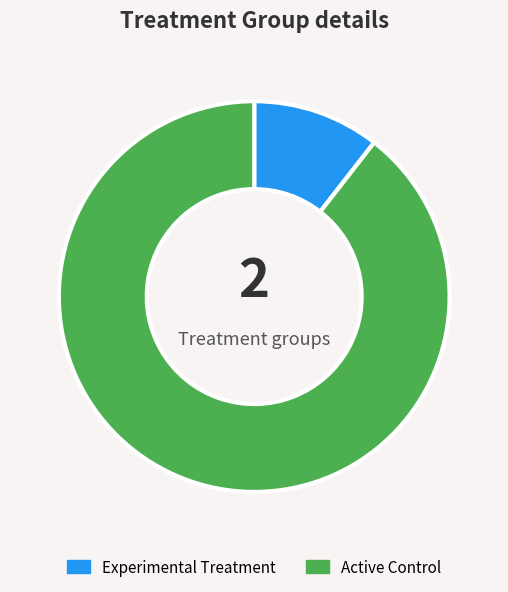

How many segments does this pie chart have?

2